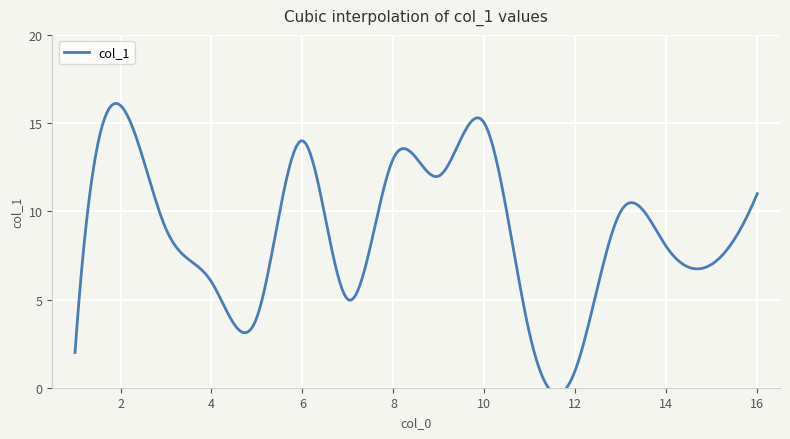

What is the change in value from 12 to 15?

+6